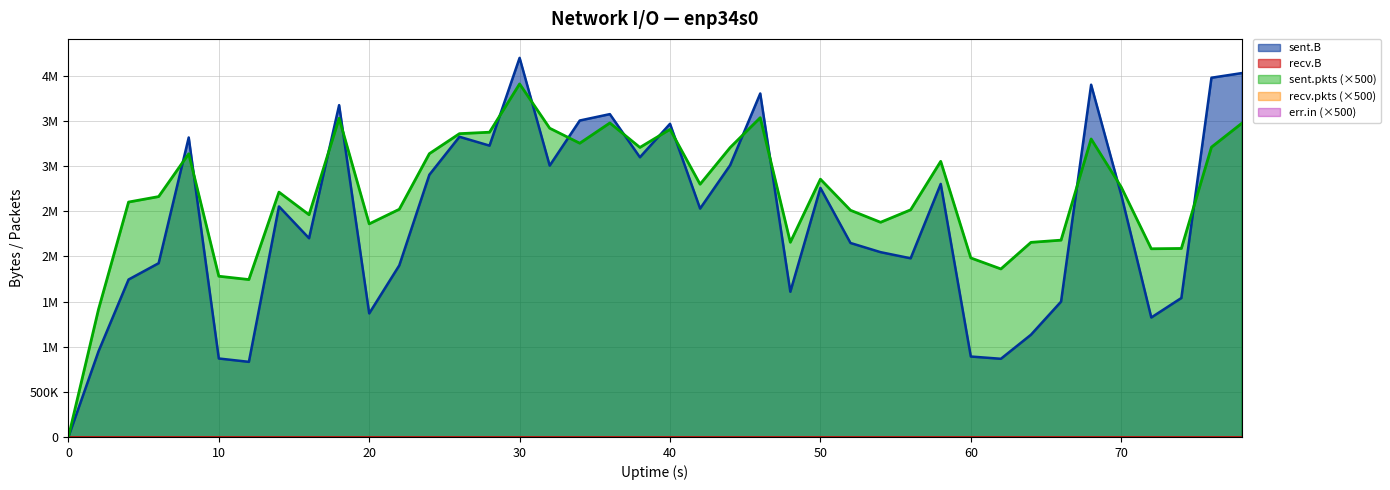

How many data points in sent.pkts are less than 5537?

20